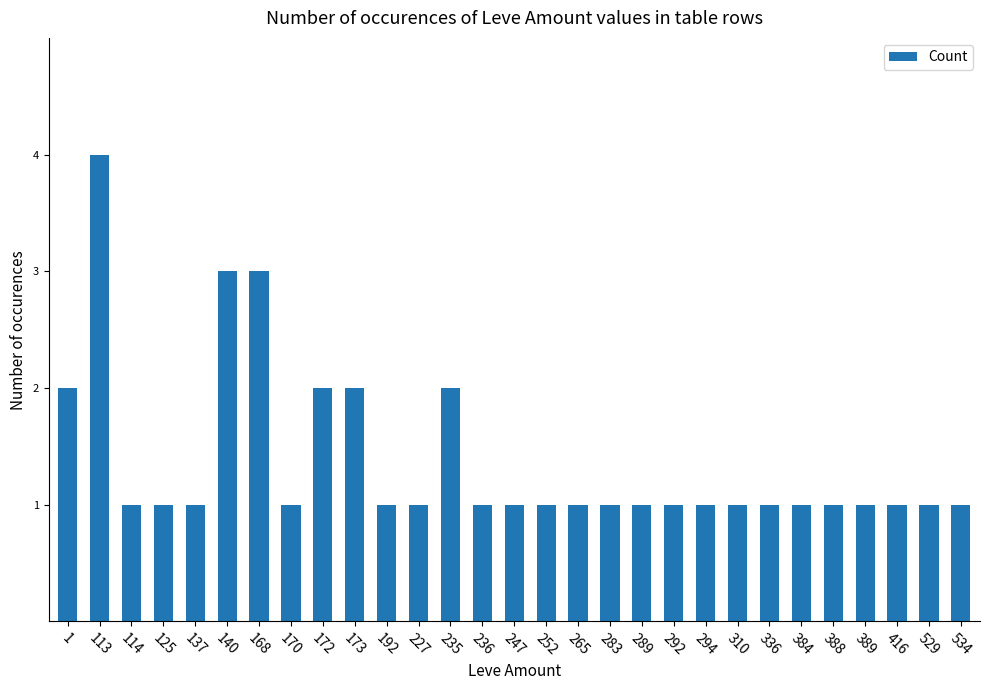

True or false: the data shows 1 at 172.

False